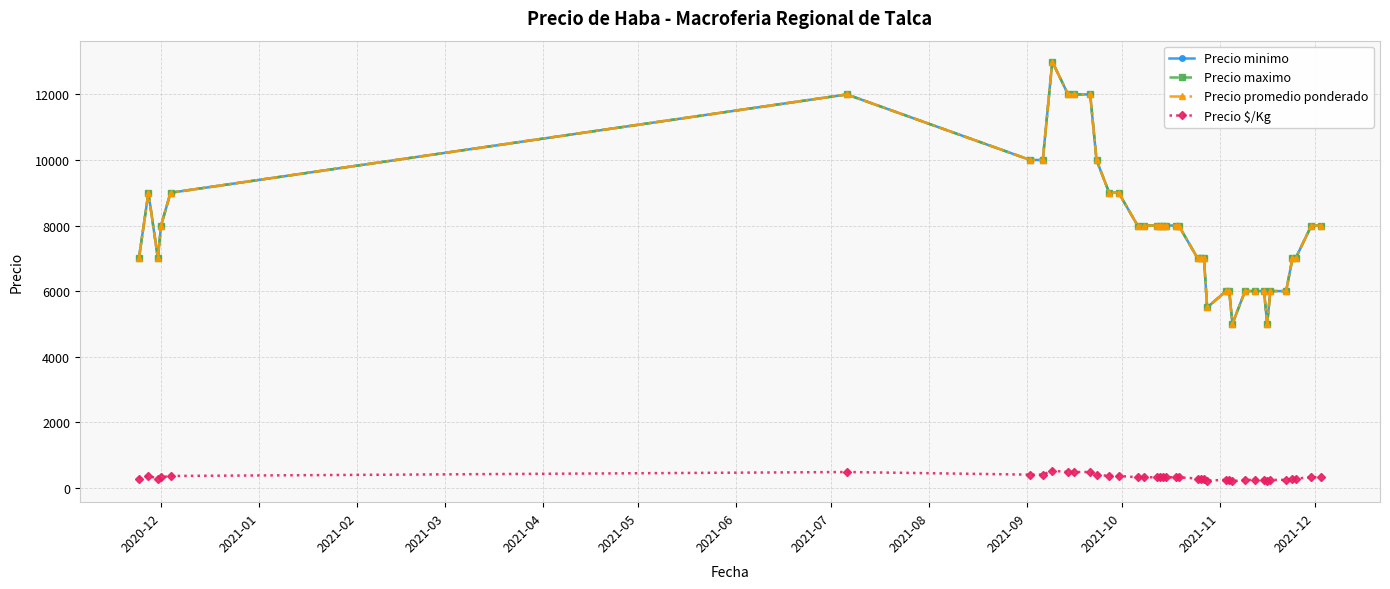

Is this an area chart (filled region under the line)?

No